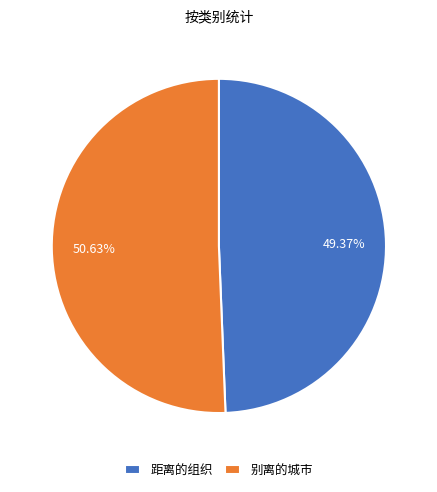

Which has a higher value, 别离的城市 or 距离的组织?

别离的城市